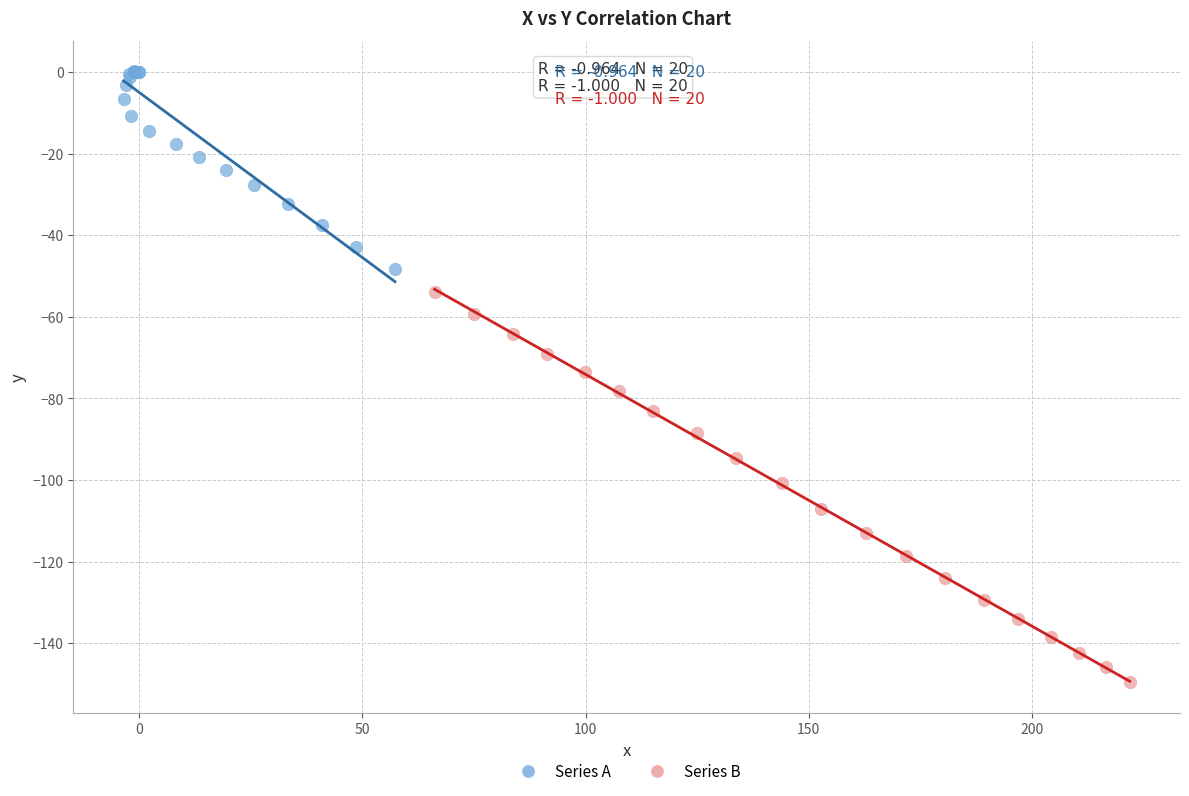

Which series reaches the minimum Y coordinate?

Series B